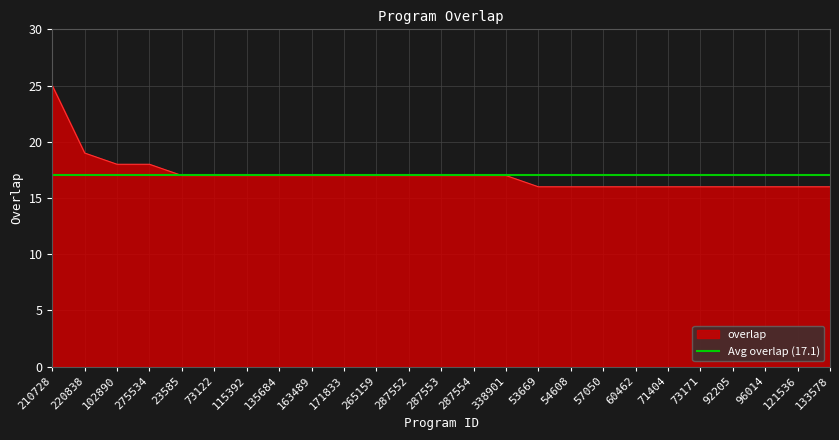

Which label corresponds to the smallest value in the chart?

53669